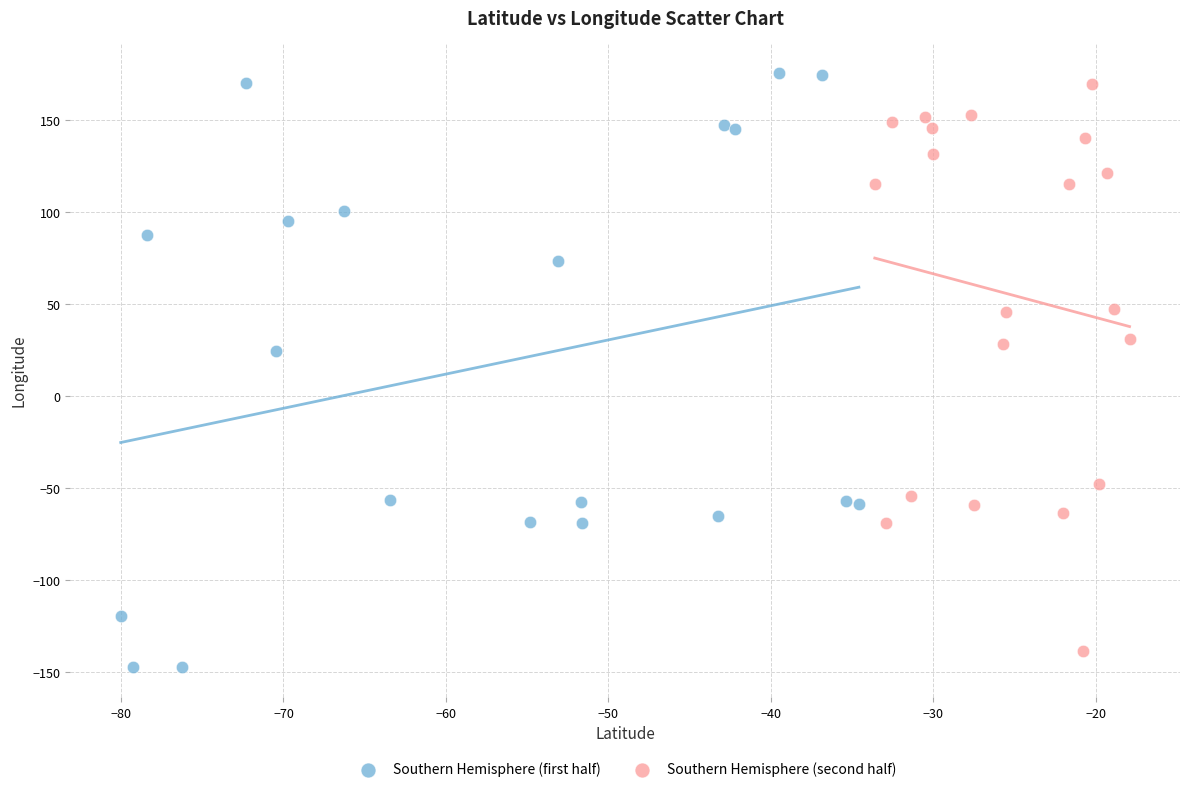

Which series has the largest Y range (max minus min)?

Southern Hemisphere (first half)